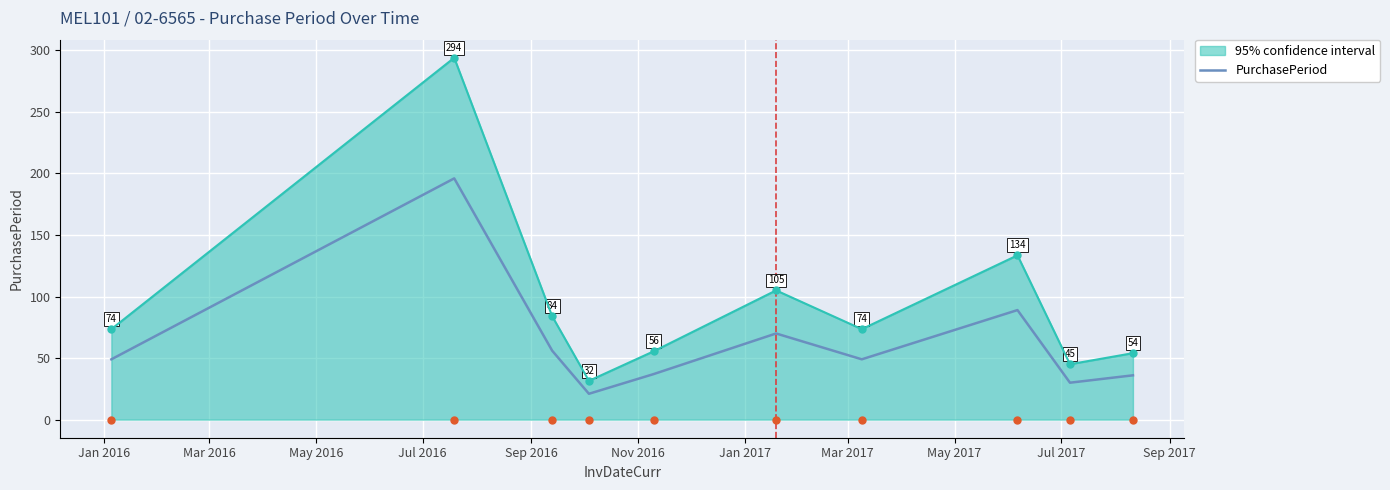

Which series has the largest total across all categories?

95% confidence interval